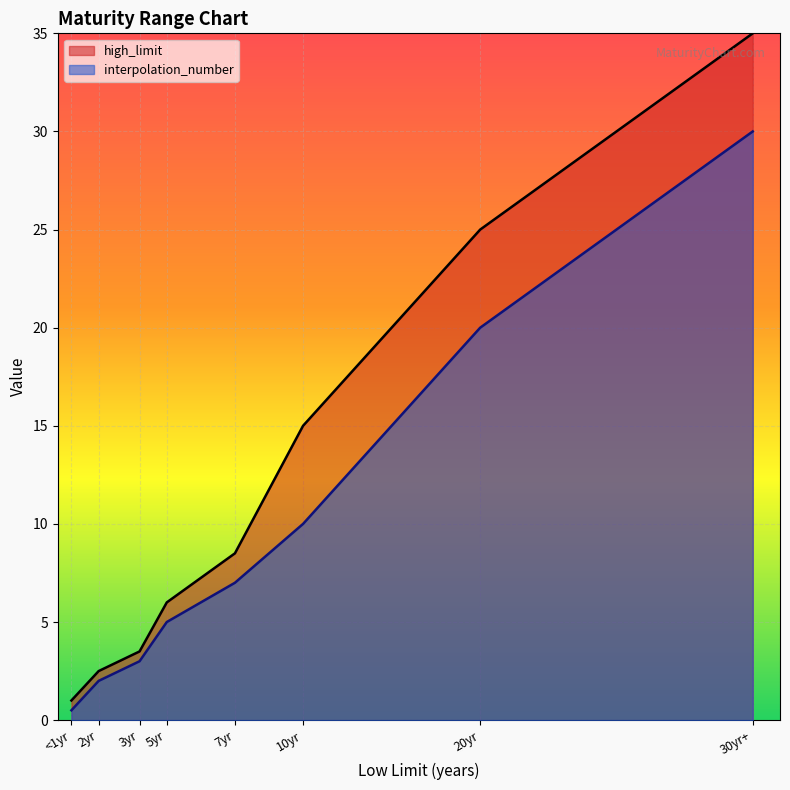

Which category has the highest value across all series?

30yr+